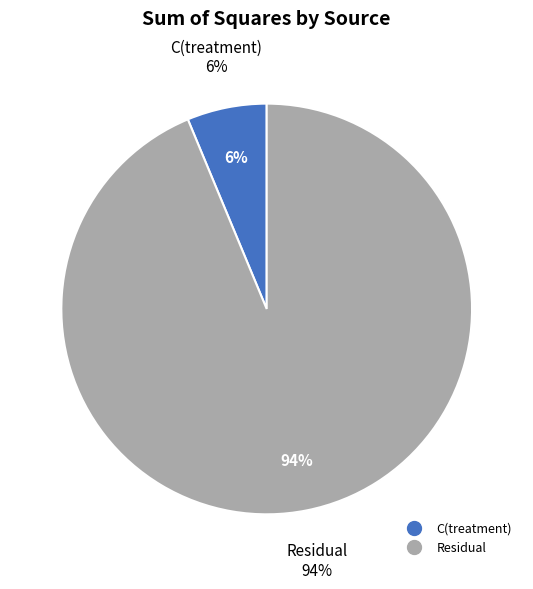

Is it true that Residual is 94% of the pie?

True